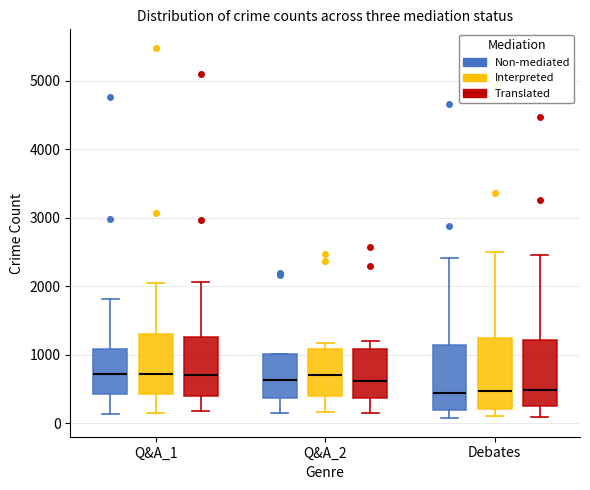

Where does the upper whisker of the box for Debates (Translated) end on the y-axis? The values are not printed on the chart, so give them approximately, as read against the axis.

2500